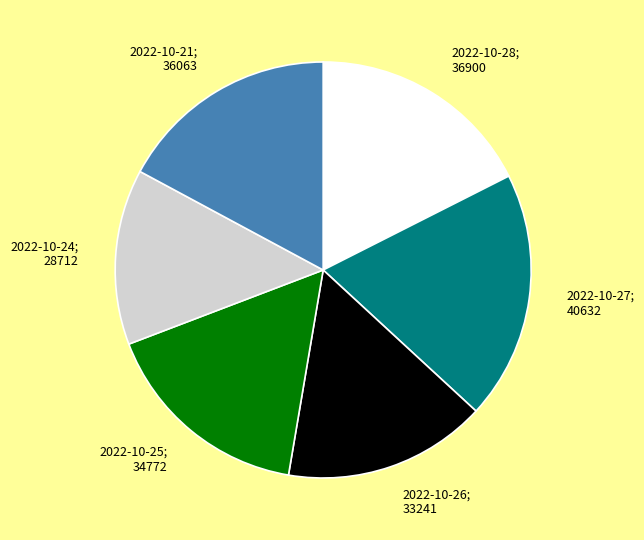

Is there any slice that represents more than half of the pie?

No